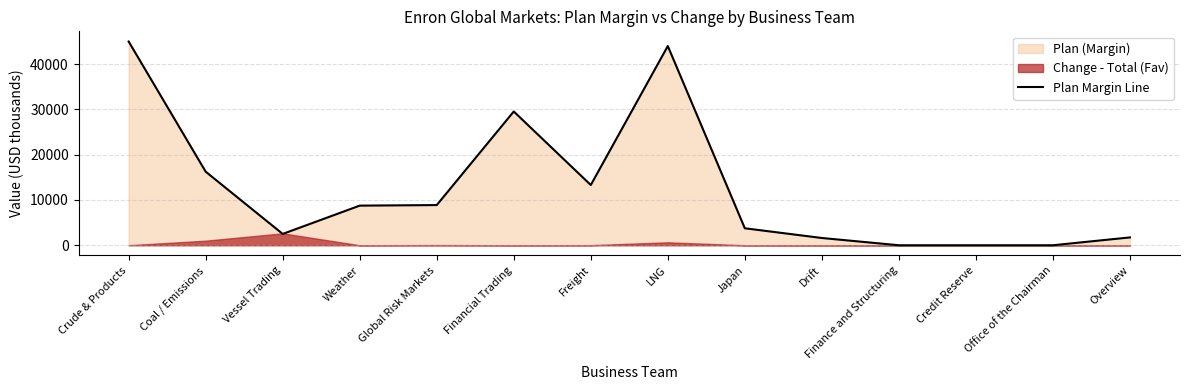

Is it true that Plan Margin Line equals 7607.4 at Coal / Emissions?

False